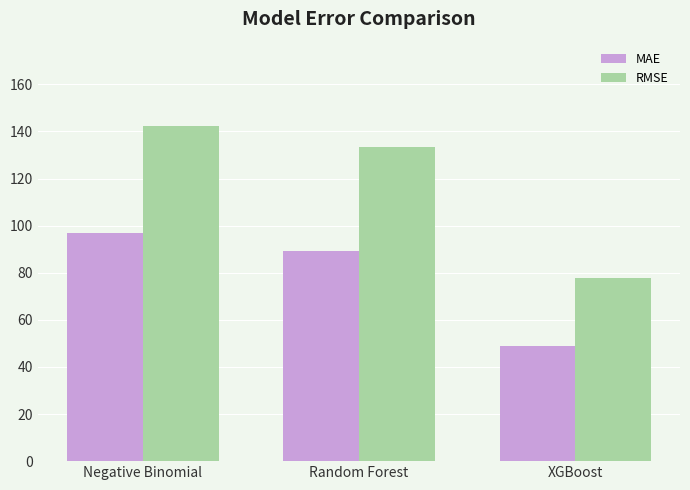

True or false: RMSE has a value of 142.5 at Negative Binomial.

True